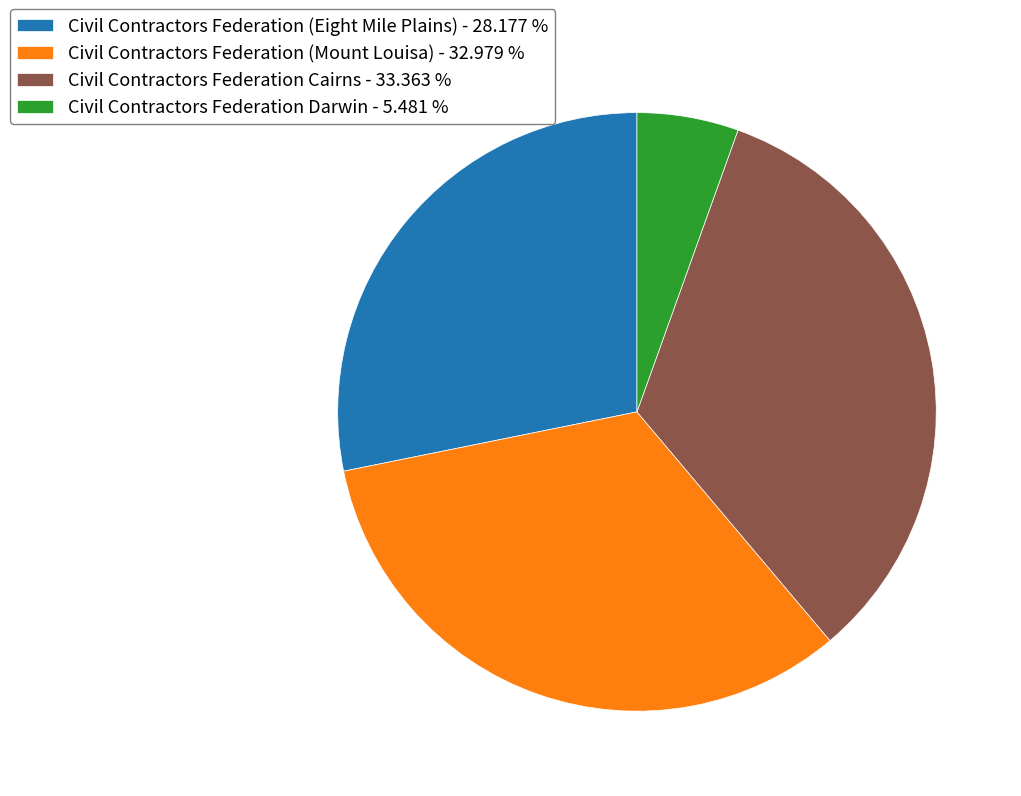

Which slice is the smallest?

Civil Contractors Federation Darwin